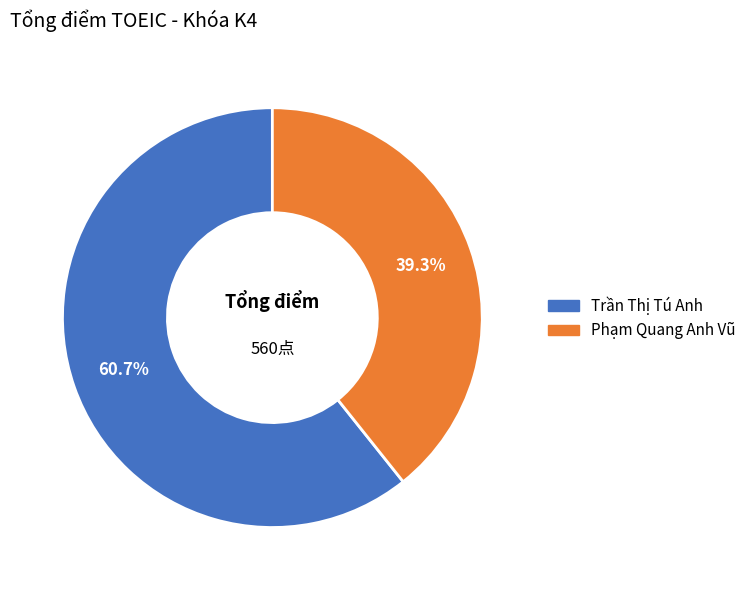

Rank the categories by value from lowest to highest.

Phạm Quang Anh Vũ, Trần Thị Tú Anh